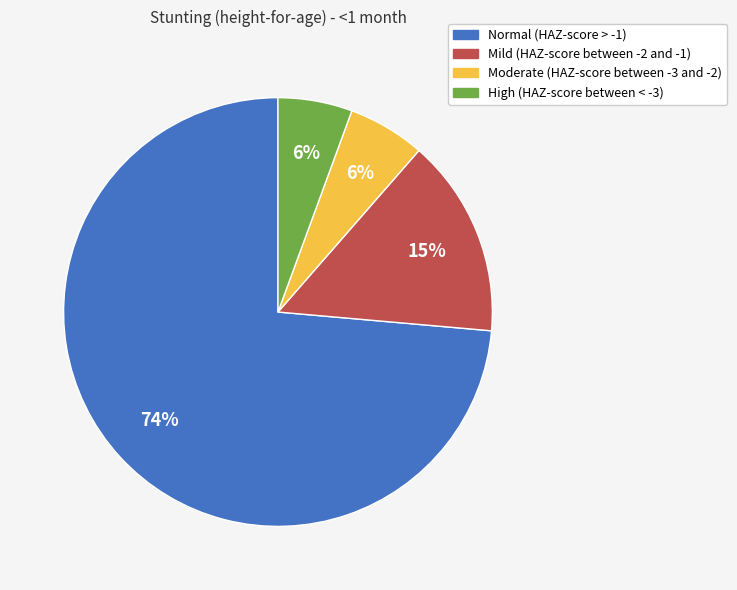

To the nearest percent, what portion does Mild (HAZ-score between -2 and -1) represent?

15%